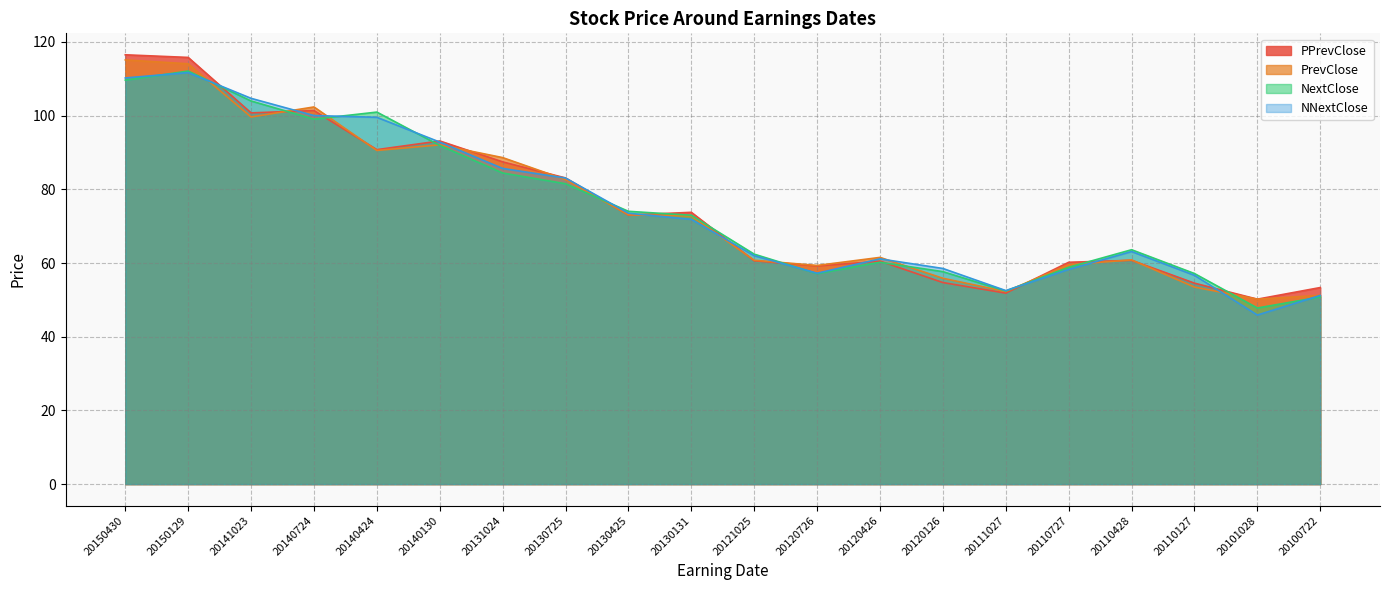

True or false: PPrevClose has a value of 123.7 at 20130425.

False